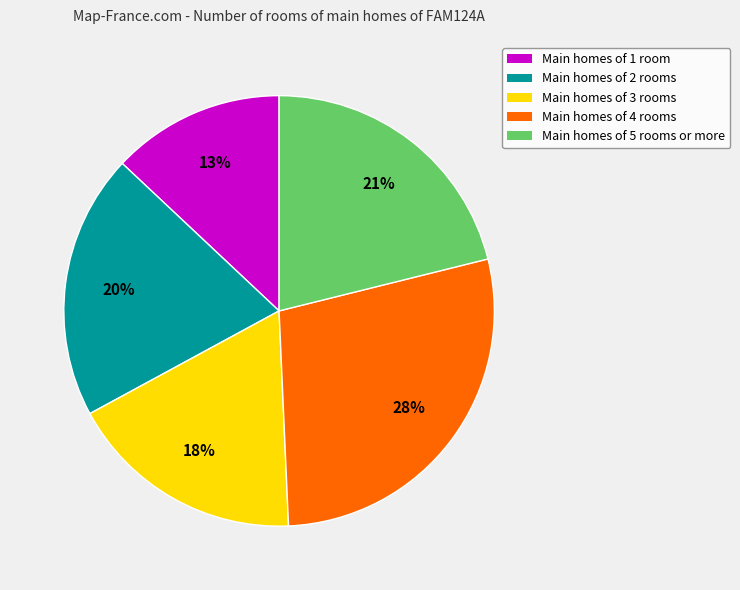

What percentage is the Main homes of 5 rooms or more slice, to the nearest percent?

21%